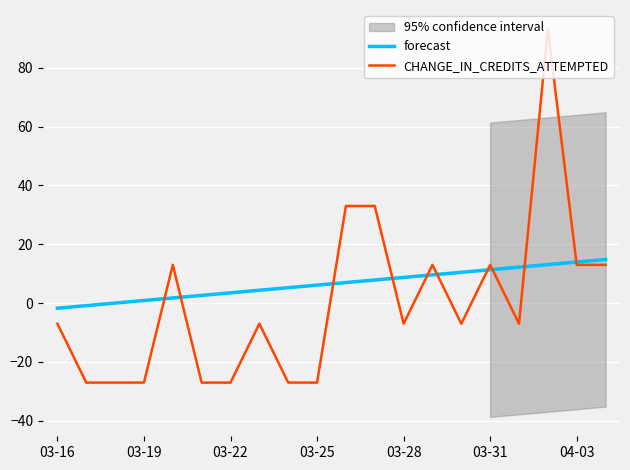

True or false: CHANGE_IN_CREDITS_ATTEMPTED has a value of -11.5 at 03-22.

False